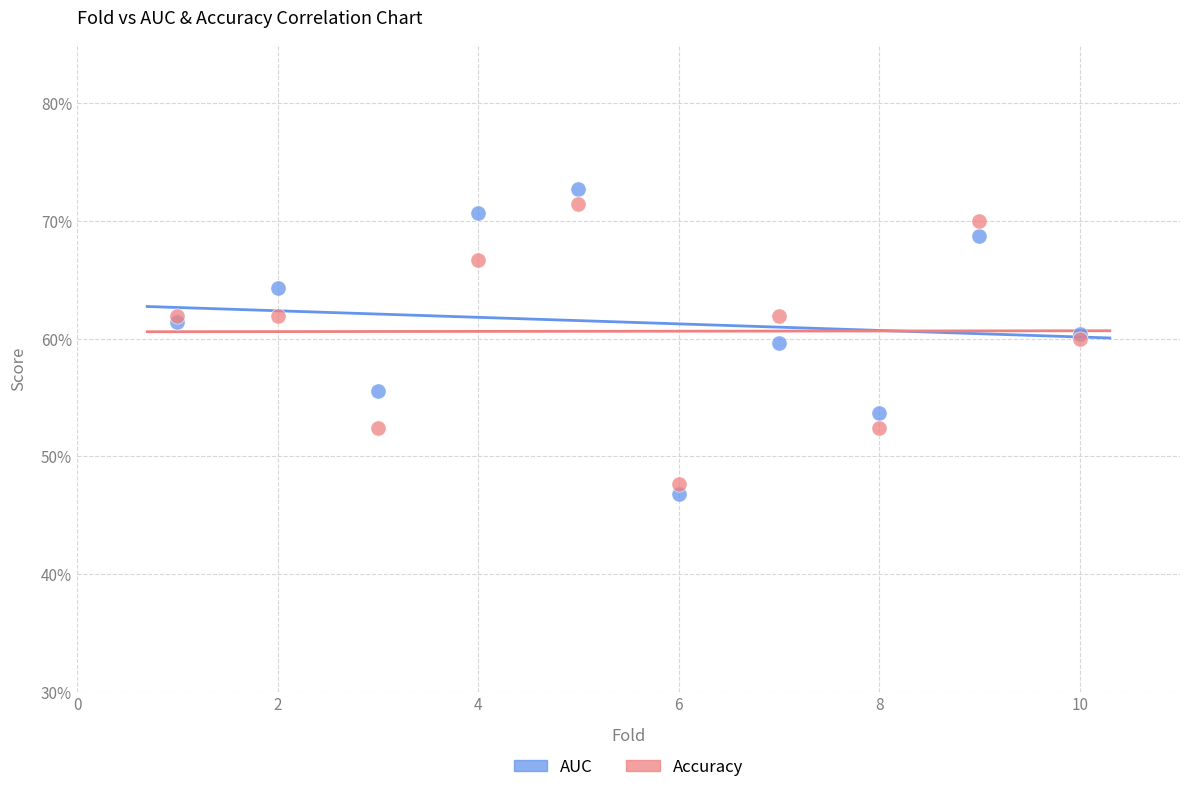

Which series has the largest Y range (max minus min)?

AUC